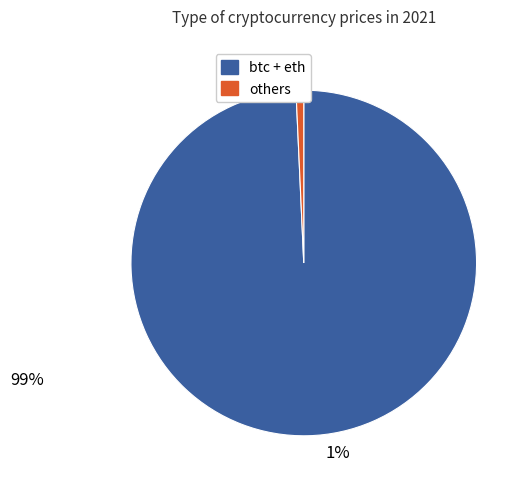

Does any single category account for the majority?

Yes